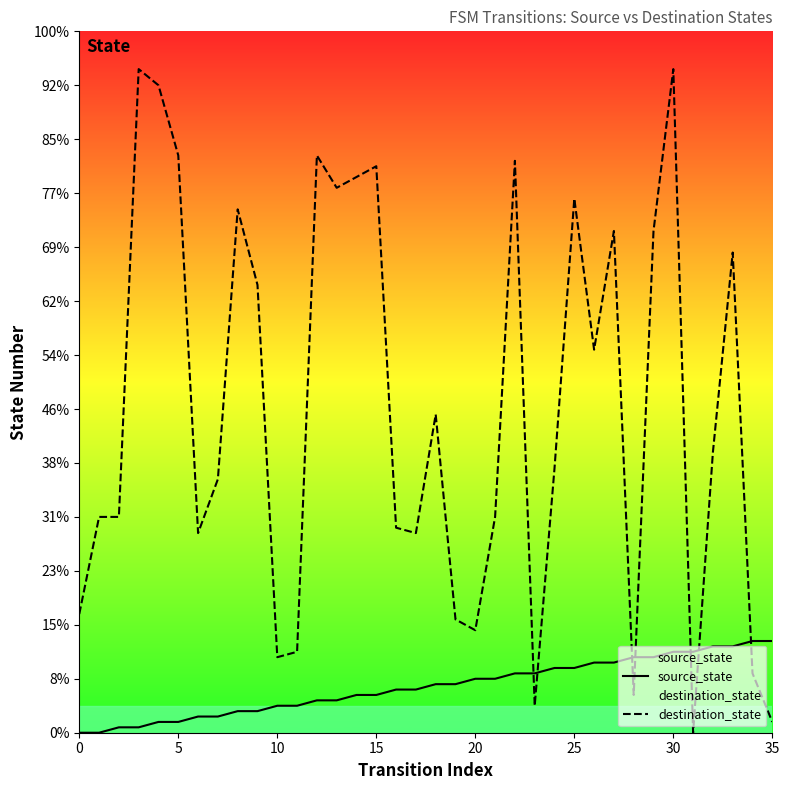

What is the difference between the second highest and minimum values in the source_state series?

17